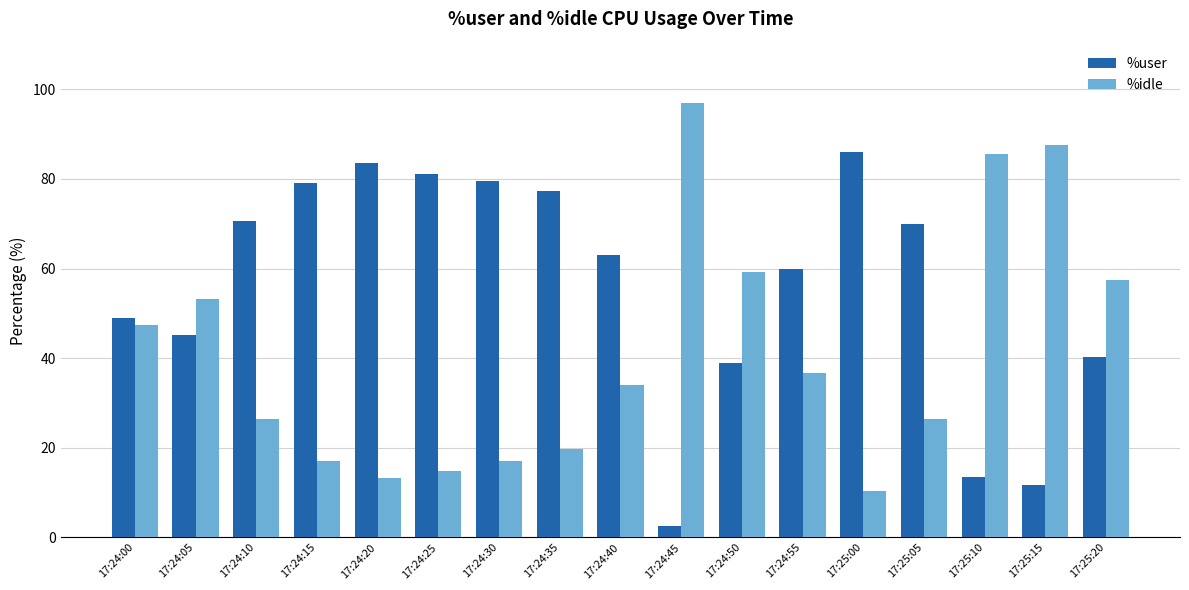

Which category has the highest value in the %idle series?

17:24:45